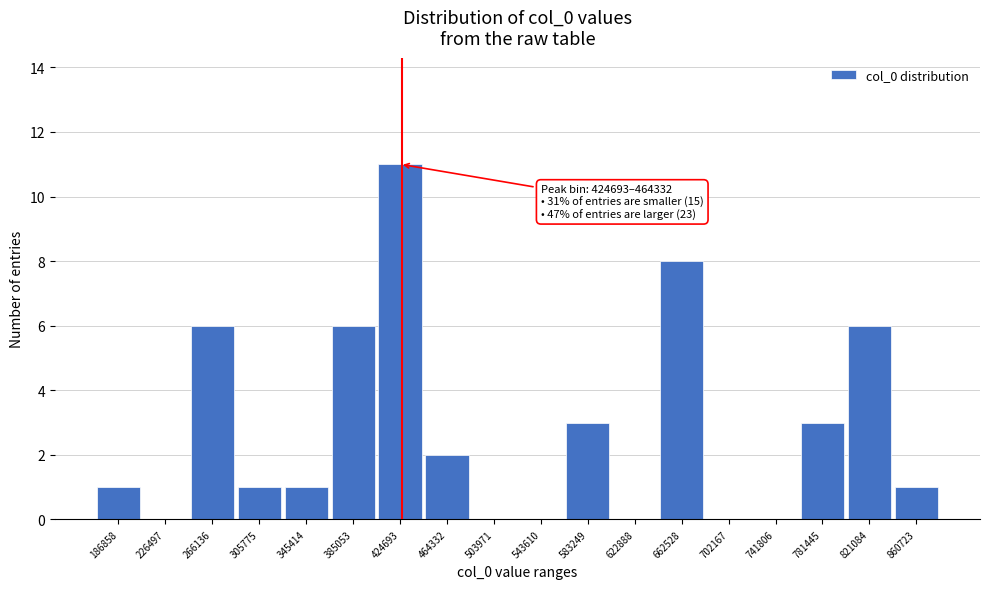

Reading left to right, what are all the values shown in this chart?

186858=1	226497=0	266136=6	305775=1	345414=1	385053=6	424693=11	464332=2	503971=0	543610=0	583249=3	622888=0	662528=8	702167=0	741806=0	781445=3	821084=6	860723=1